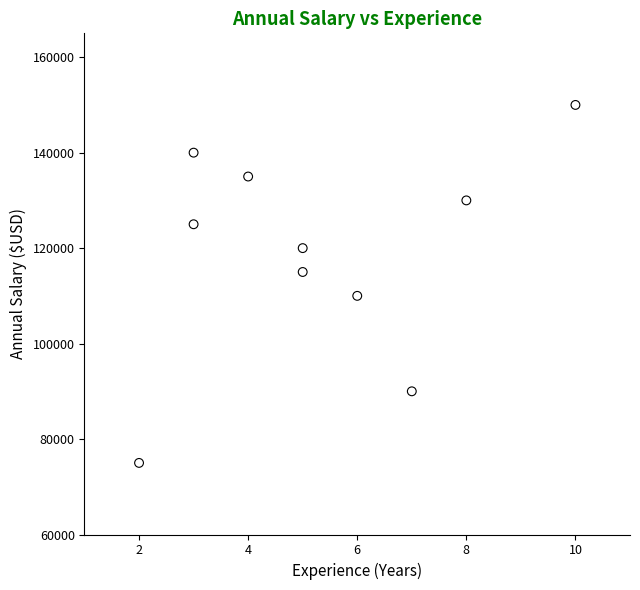

What is the average X value?

5